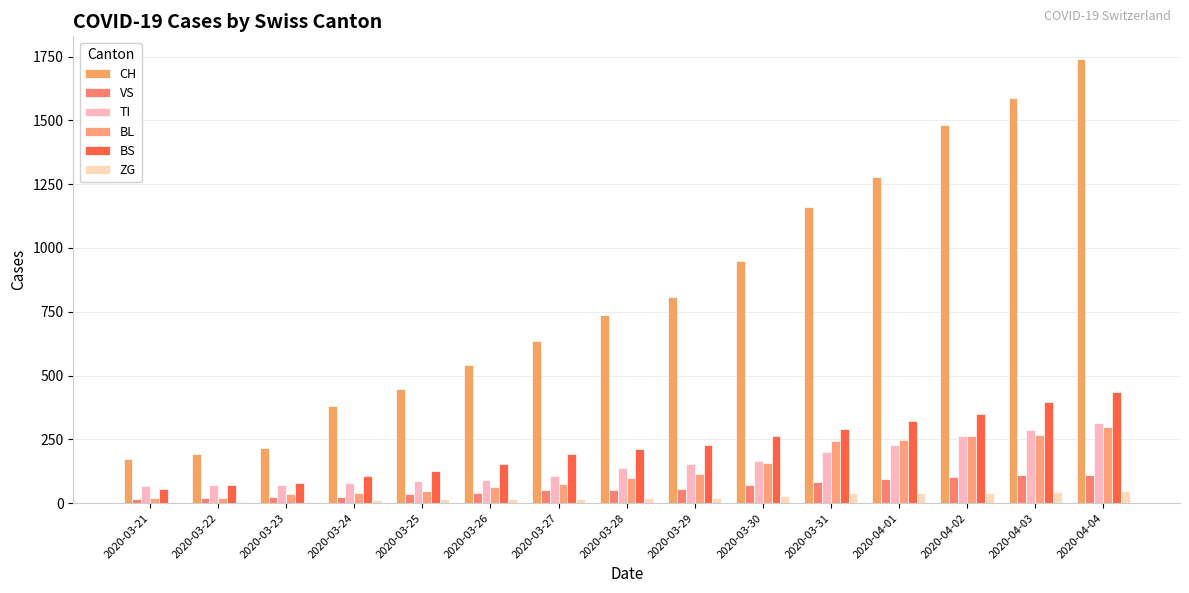

Where does the VS series first go above 53?

2020-03-29